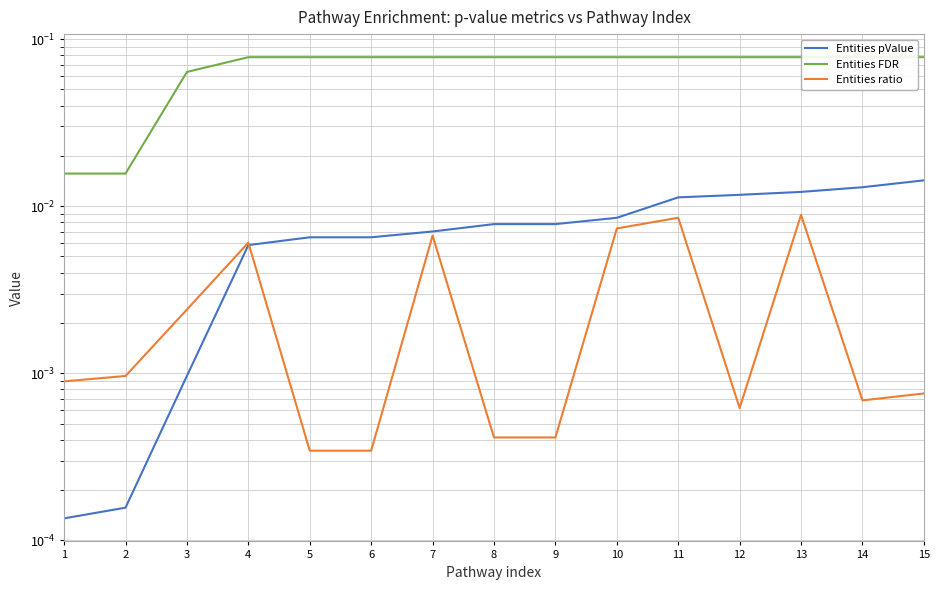

True or false: Entities pValue and Entities ratio cross at least once.

True